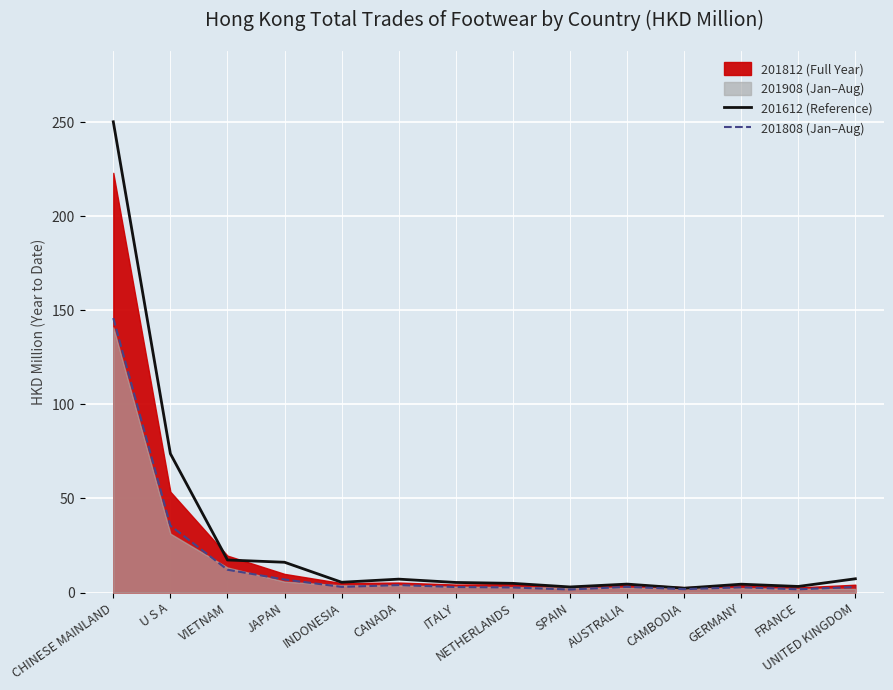

In 201808 (Jan–Aug), how many points are lower than both neighbors (excluding endpoints)?

4